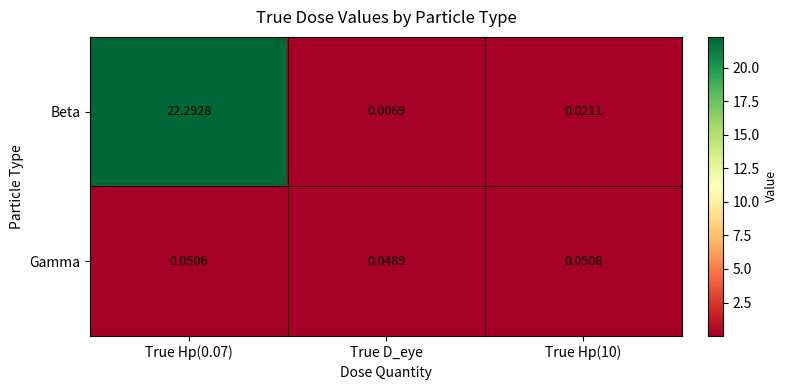

Which series has the widest spread of values?

Beta